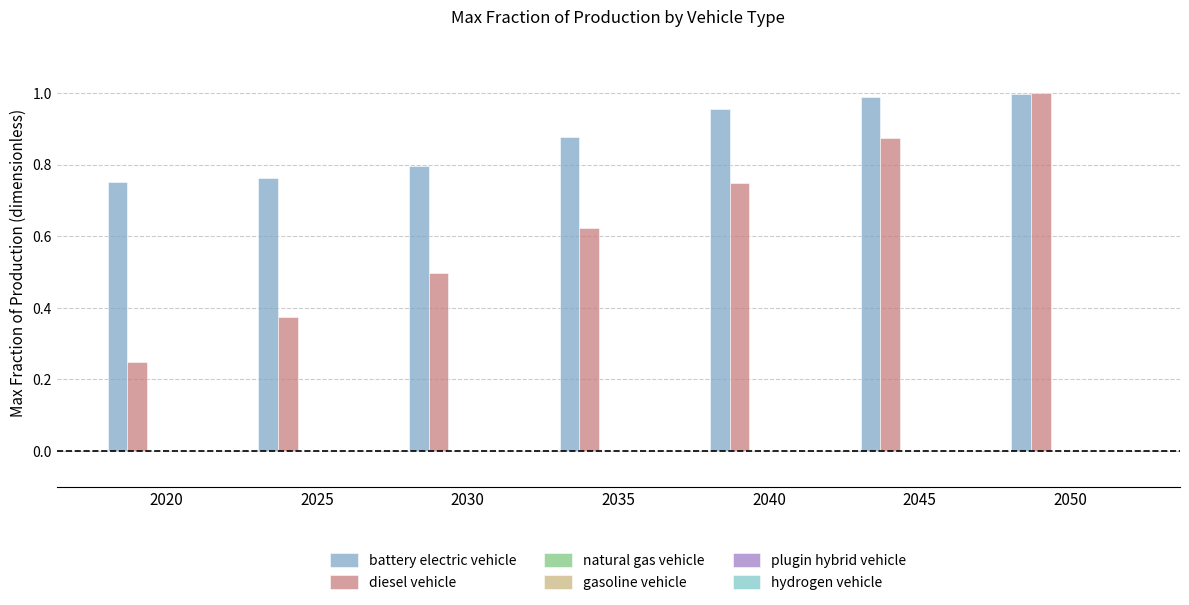

Reading left to right, what are all the values shown in this chart?

battery electric vehicle: 0.8	0.8	0.8	0.9	1.0	1.0	1.0
diesel vehicle: 0.2	0.4	0.5	0.6	0.7	0.9	1.0
natural gas vehicle: 0.0	0.0	0.0	0.0	0.0	0.0	0.0
gasoline vehicle: 0.0	0.0	0.0	0.0	0.0	0.0	0.0
plugin hybrid vehicle: 0.0	0.0	0.0	0.0	0.0	0.0	0.0
hydrogen vehicle: 0.0	0.0	0.0	0.0	0.0	0.0	0.0